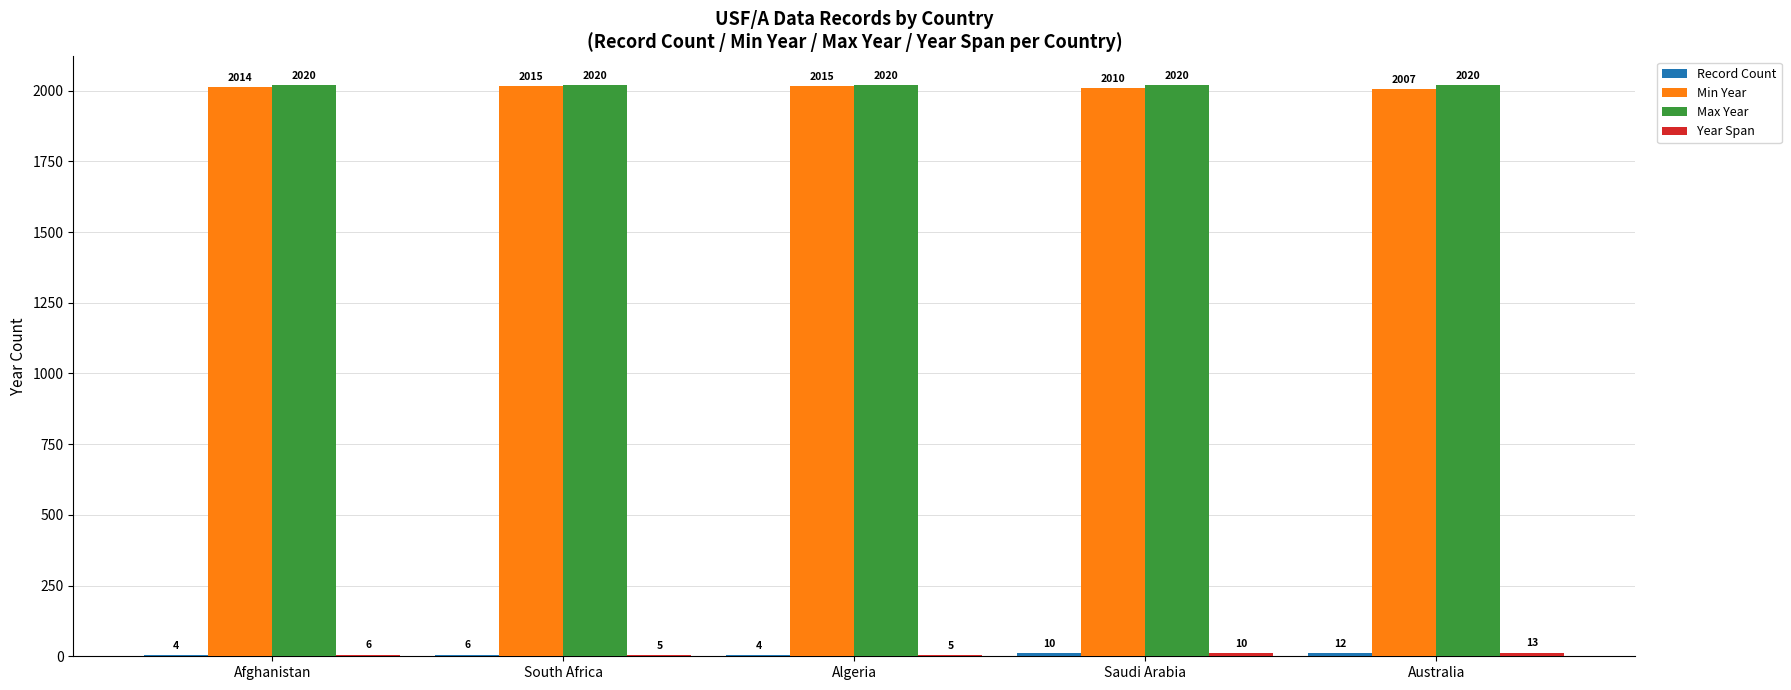

True or false: Min Year has a value of 477 at Afghanistan.

False